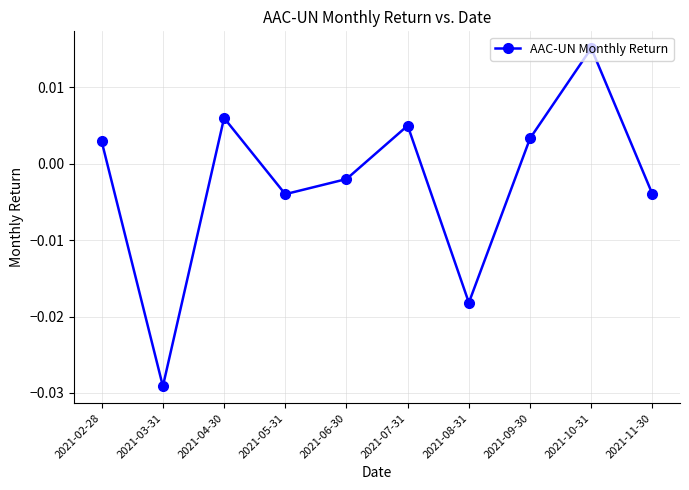

Which category has the highest value across all series?

2021-10-31